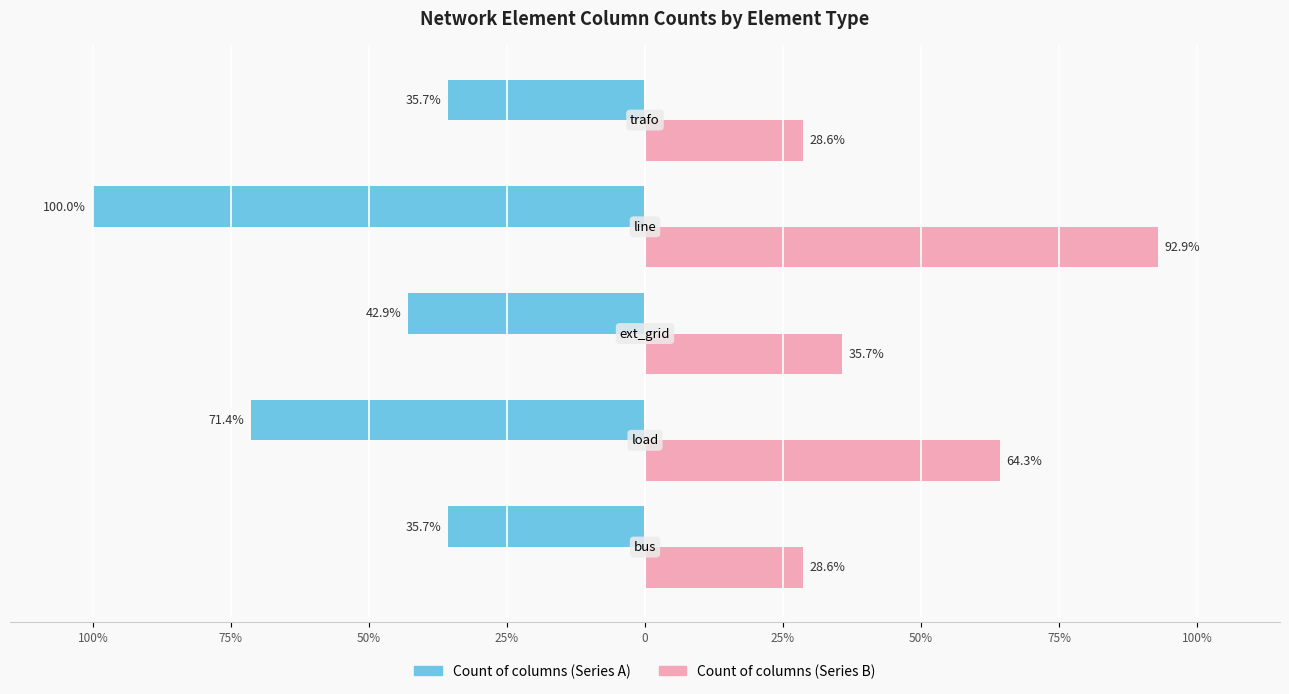

What are all the series names shown in the legend?

Count of columns (Series A), Count of columns (Series B)